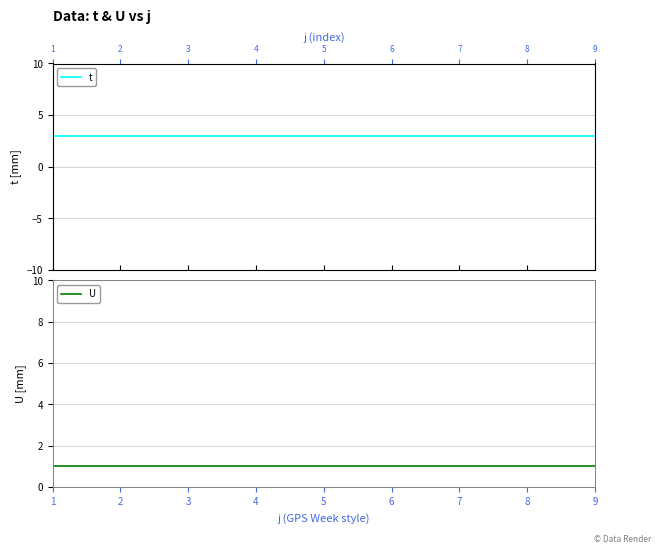

The value of U at 9 is 1. True or false?

False